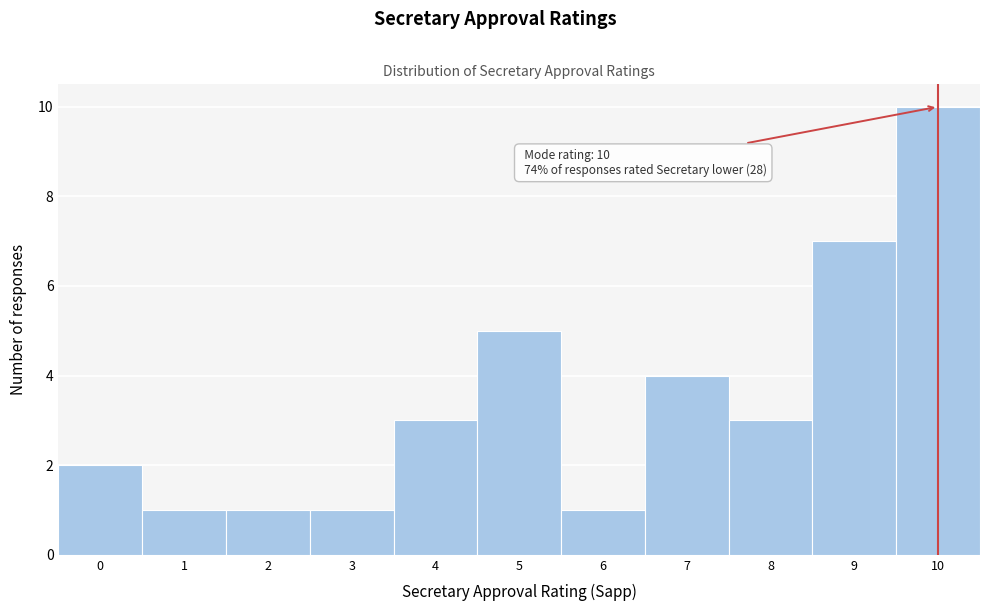

Reading left to right, transcribe all the data shown in this chart.

2	1	1	1	3	5	1	4	3	7	10